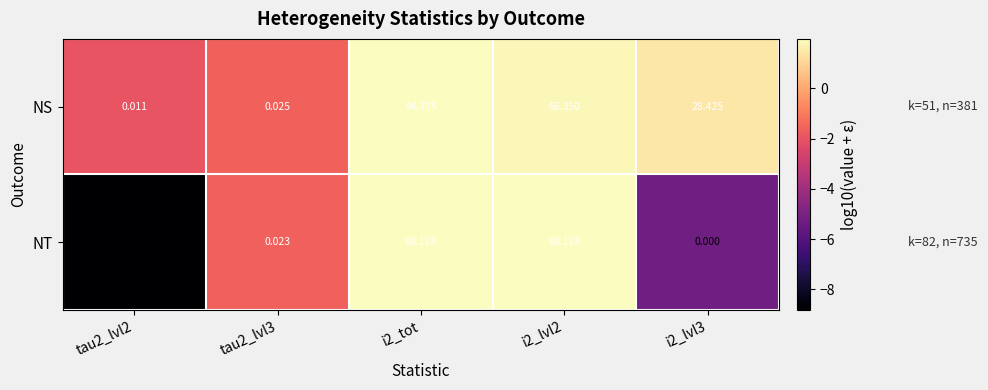

What is the greatest value displayed?

94.8